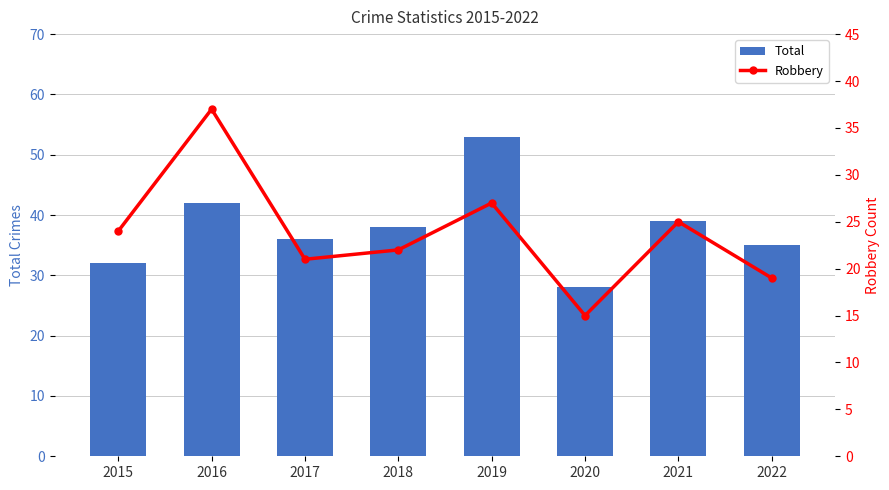

Is the value of Total at 2018 greater than the value of Robbery at 2019?

Yes